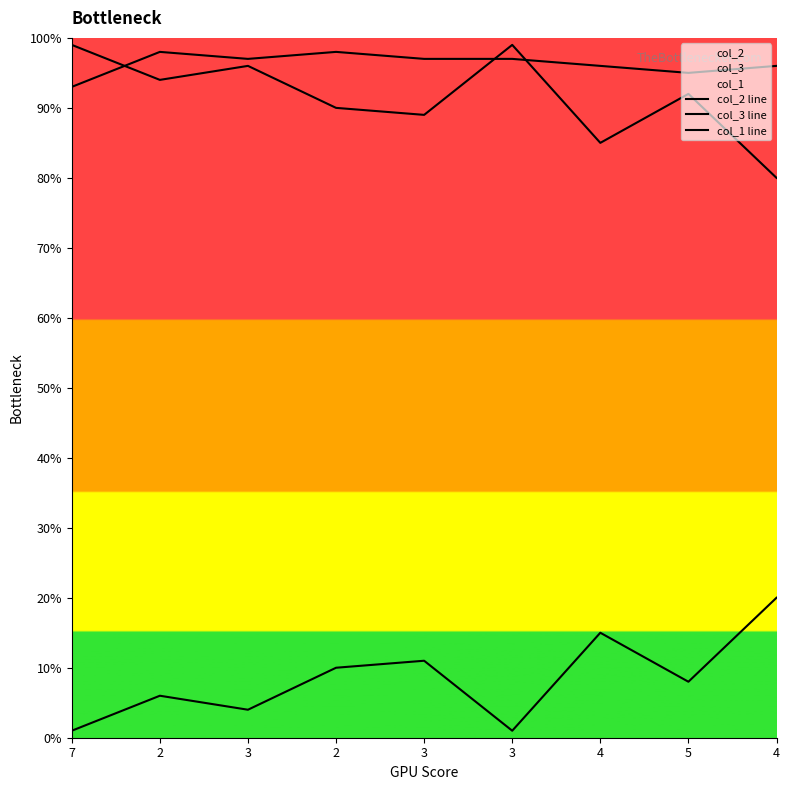

Is the value of col_1 line at 4 greater than the value of col_3 line at 3?

Yes